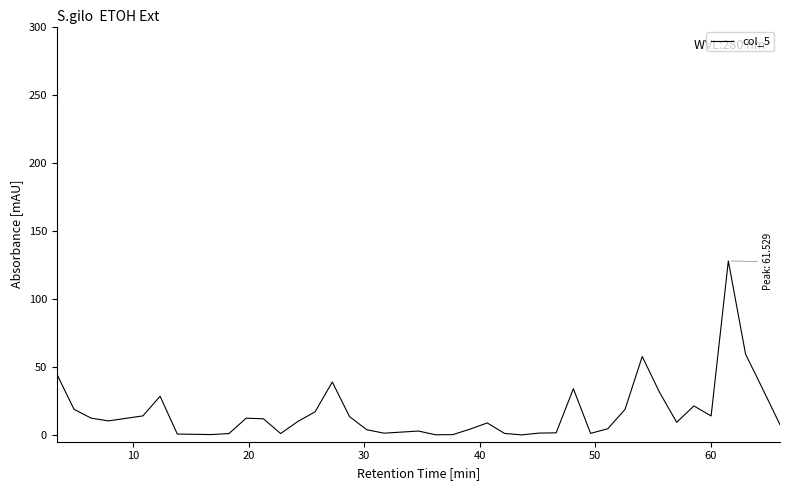

What is the maximum value shown in the chart?

127.8